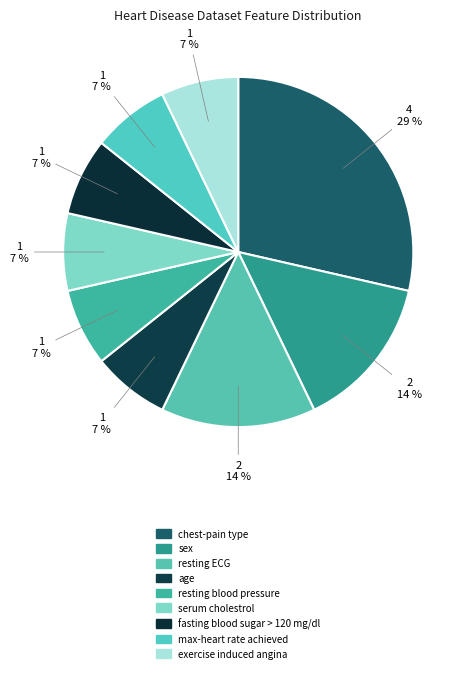

How many slices are in this pie chart?

9